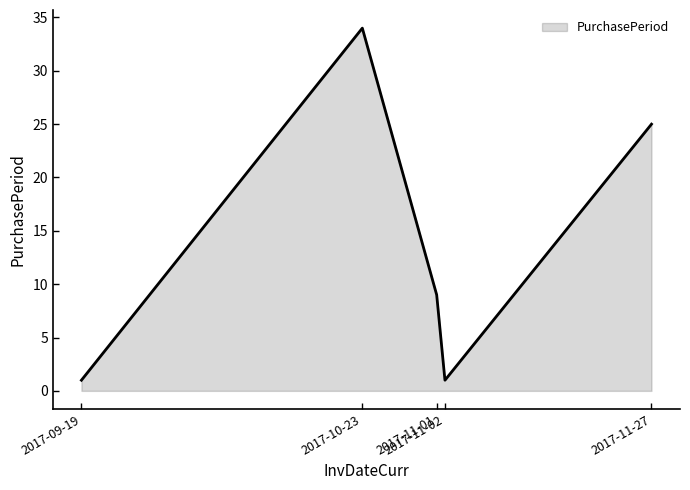

What is the difference between the second highest and minimum values?

24